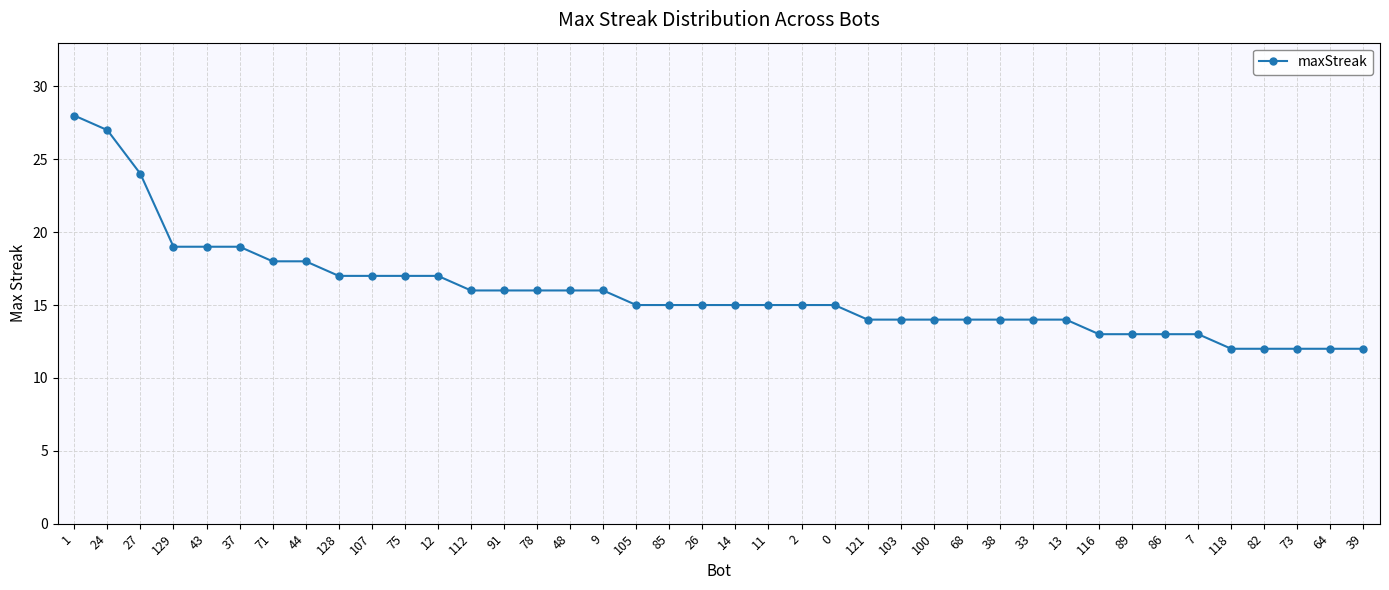

What is the label of the 25th point from the left?

121